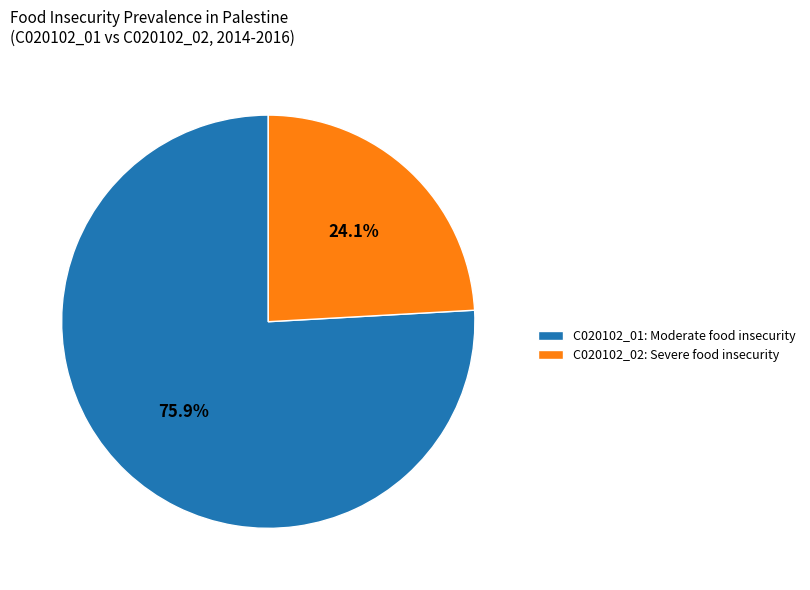

Rank the categories by value from highest to lowest.

C020102_01: Moderate food insecurity, C020102_02: Severe food insecurity